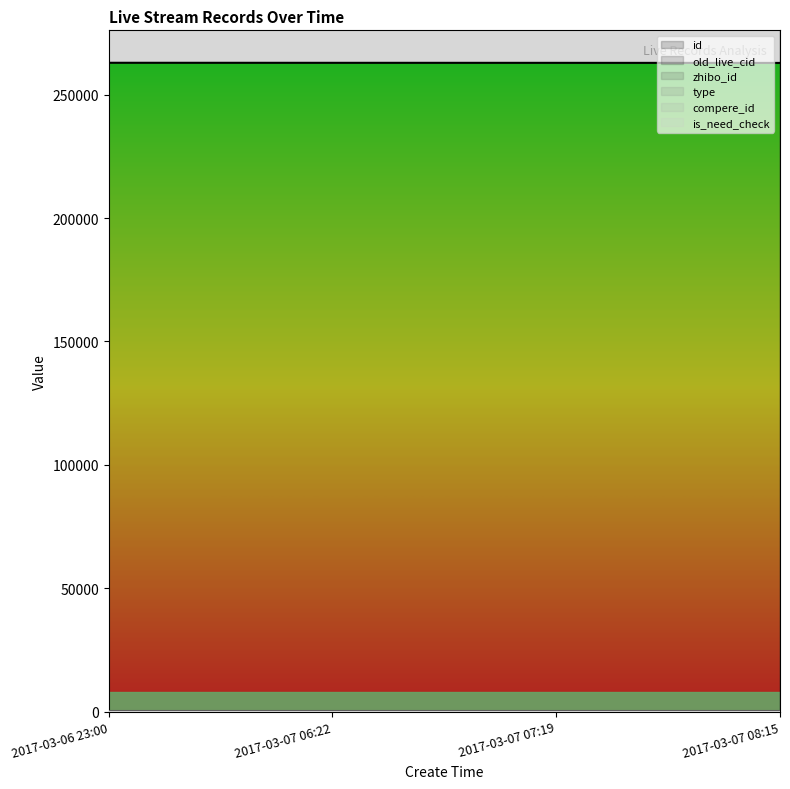

At which label is old_live_cid closest to 493055?

2017-03-07 07:19